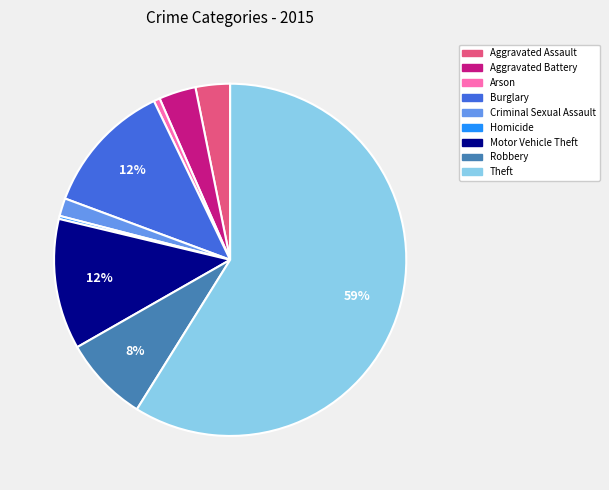

Do Burglary and Theft together represent more than half of the pie?

Yes